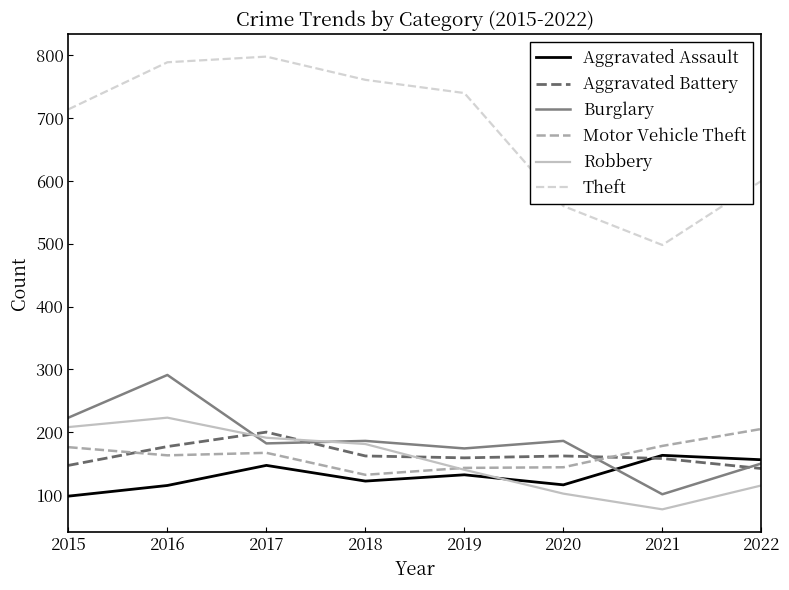

Which series has the largest range (max minus min)?

Theft